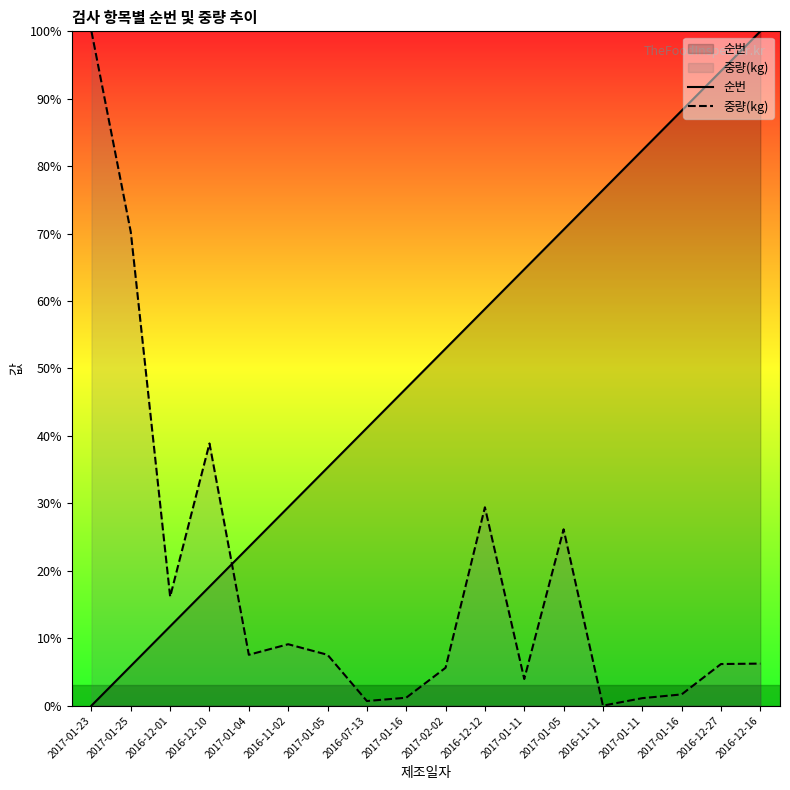

Reading left to right, list all the values displayed in this chart.

순번: 2017-01-23=0.0	2017-01-25=5.9	2016-12-01=11.8	2016-12-10=17.6	2017-01-04=23.5	2016-11-02=29.4	2017-01-05=35.3	2016-07-13=41.2	2017-01-16=47.1	2017-02-02=52.9	2016-12-12=58.8	2017-01-11=64.7	2017-01-05=70.6	2016-11-11=76.5	2017-01-11=82.4	2017-01-16=88.2	2016-12-27=94.1	2016-12-16=100.0
중량(kg): 2017-01-23=100.0	2017-01-25=70.2	2016-12-01=16.2	2016-12-10=38.9	2017-01-04=7.5	2016-11-02=9.1	2017-01-05=7.5	2016-07-13=0.7	2017-01-16=1.2	2017-02-02=5.6	2016-12-12=29.4	2017-01-11=4.0	2017-01-05=26.2	2016-11-11=0.0	2017-01-11=1.1	2017-01-16=1.7	2016-12-27=6.2	2016-12-16=6.2